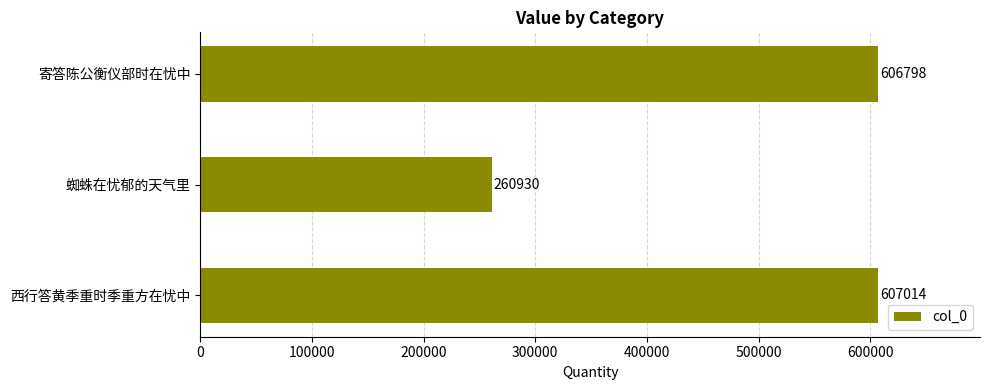

List the labels in order of value, largest first.

西行答黄季重时季重方在忧中, 寄答陈公衡仪部时在忧中, 蜘蛛在忧郁的天气里